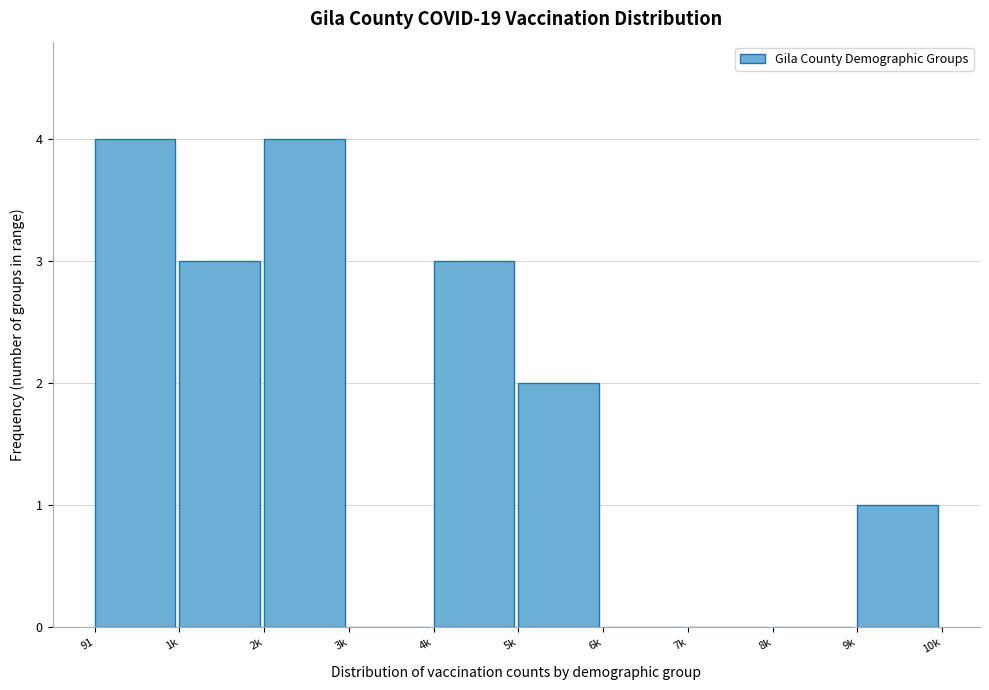

Reading left to right, transcribe all the data shown in this chart.

91=4	1k=3	2k=4	3k=0	4k=3	5k=2	6k=0	7k=0	8k=0	9k=1